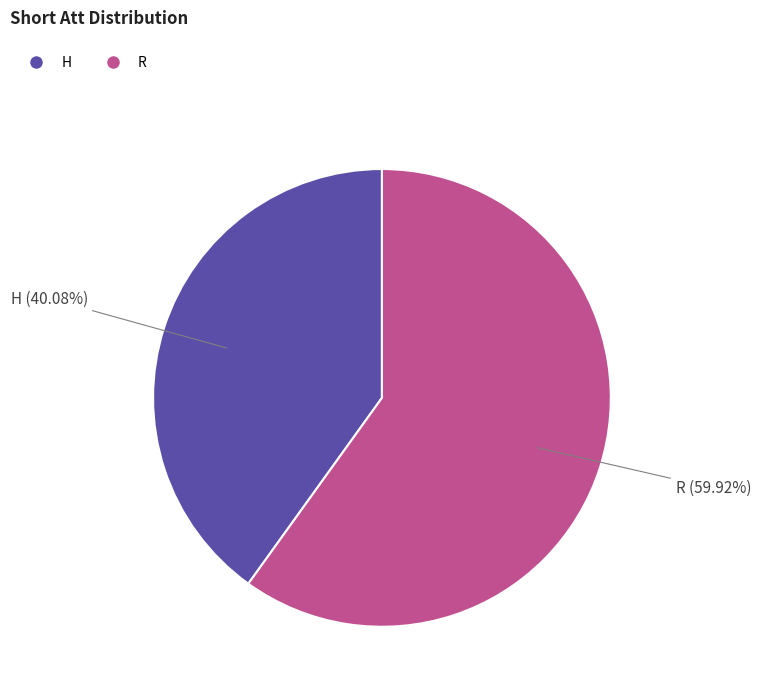

Rank the categories by value from lowest to highest.

H, R